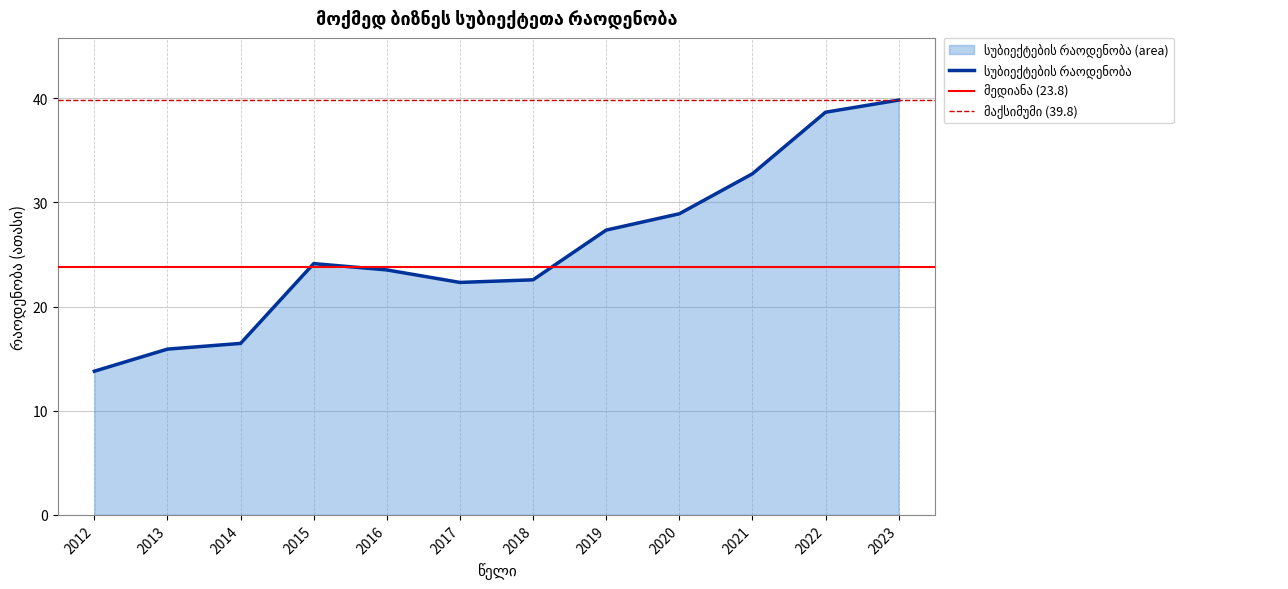

How many points are higher than both their immediate neighbors (excluding endpoints)?

1